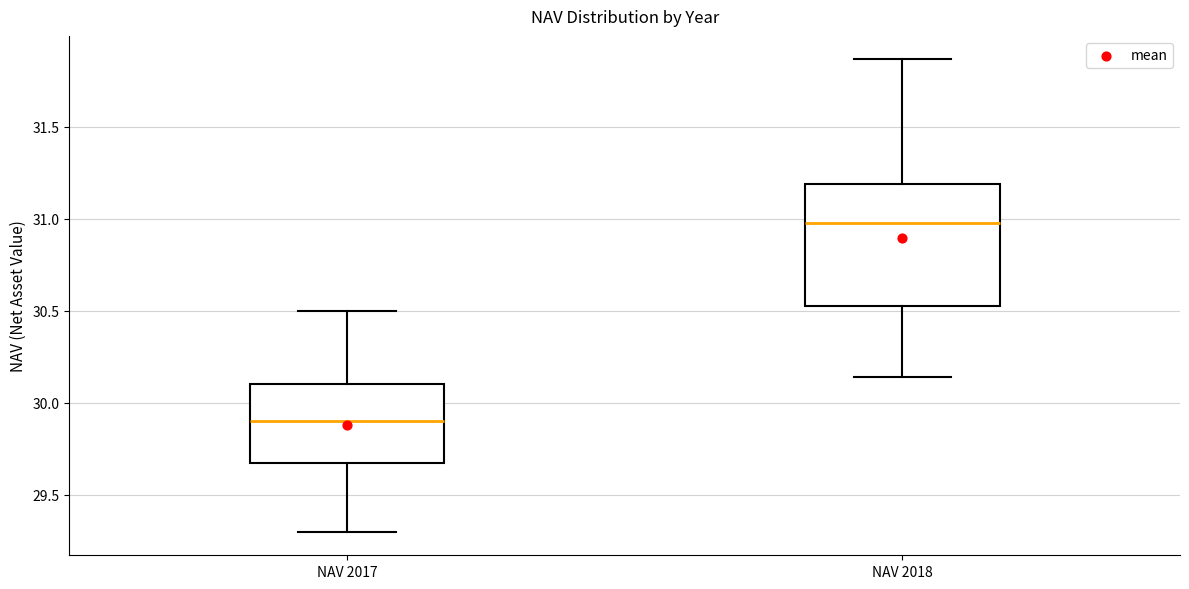

Reading left to right, read every box against the y-axis: the position of its median line, the range the box covers, and the ends of its whiskers. The values are not printed on the chart, so give them approximately, as read against the axis.

NAV 2017: median 29.90, box 29.70 to 30.10, whiskers 29.30 to 30.50
NAV 2018: median 31.00, box 30.55 to 31.20, whiskers 30.15 to 31.85